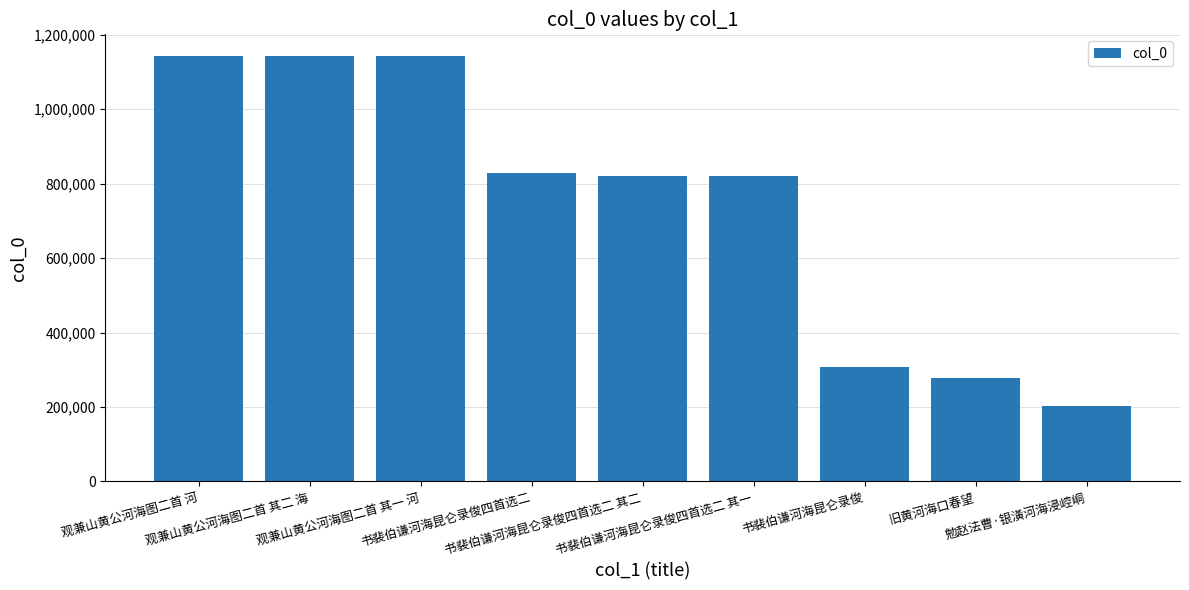

True or false: the data shows 1205661 at 书裴伯谦河海昆仑录俊四首选二 其一.

False